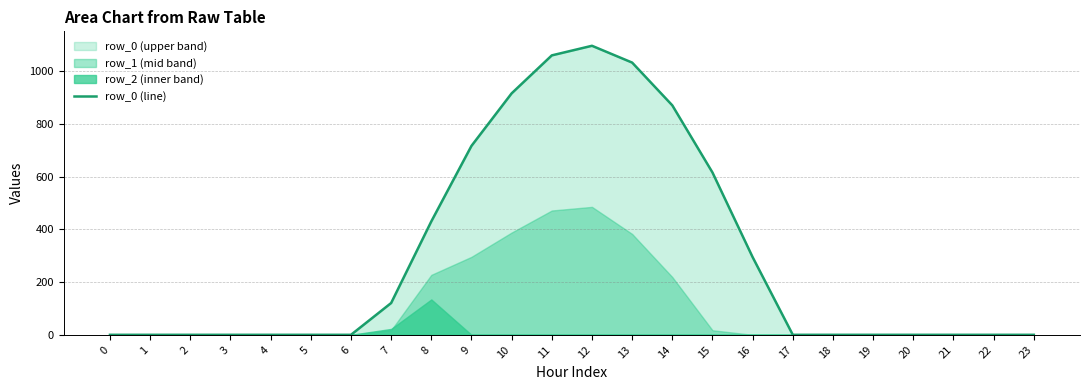

How many positive values are there?

10